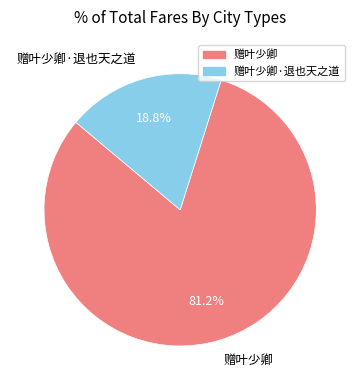

Is 赠叶少卿 the majority of the pie?

Yes